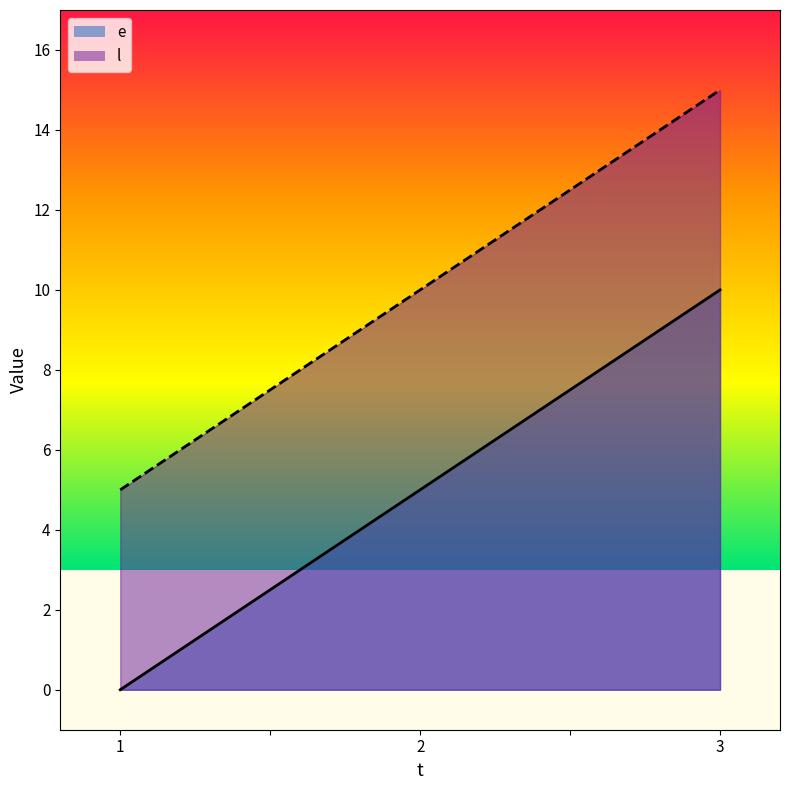

At how many categories does at least one series exceed 5?

2